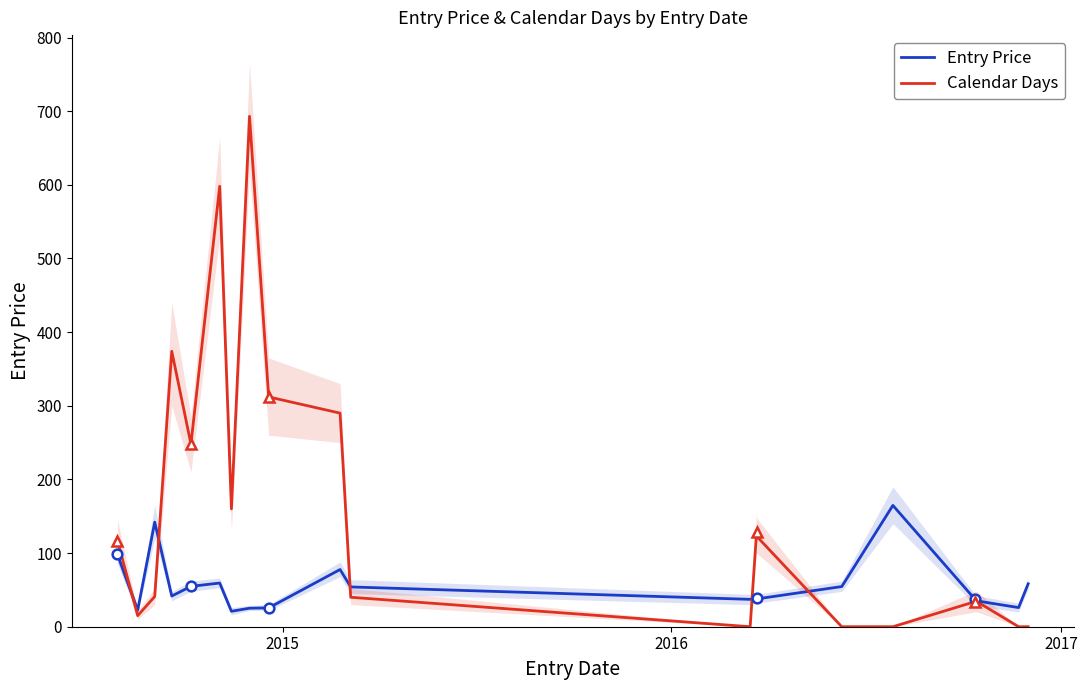

What is the sum of all Entry Price values?

1111.3